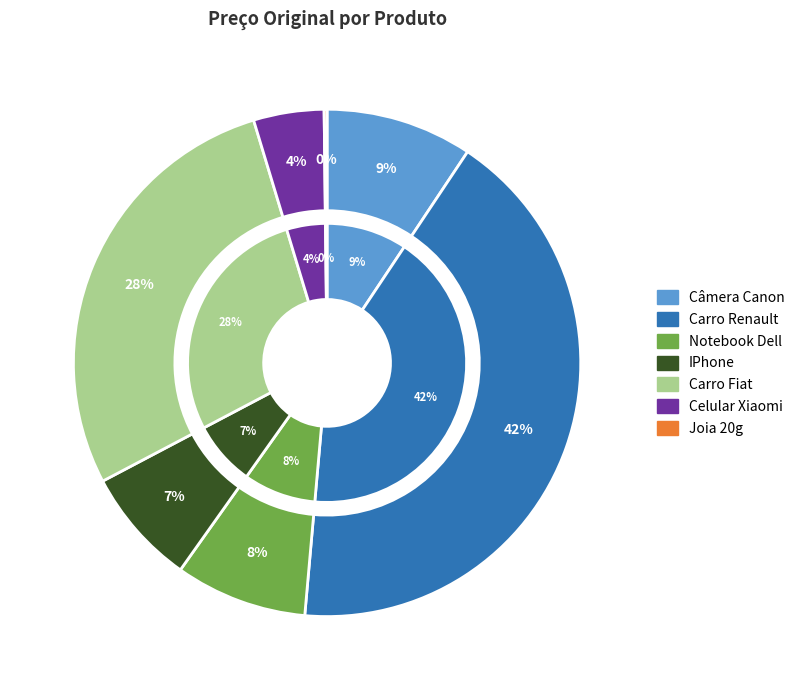

Does Joia 20g account for over 50% of the chart?

No